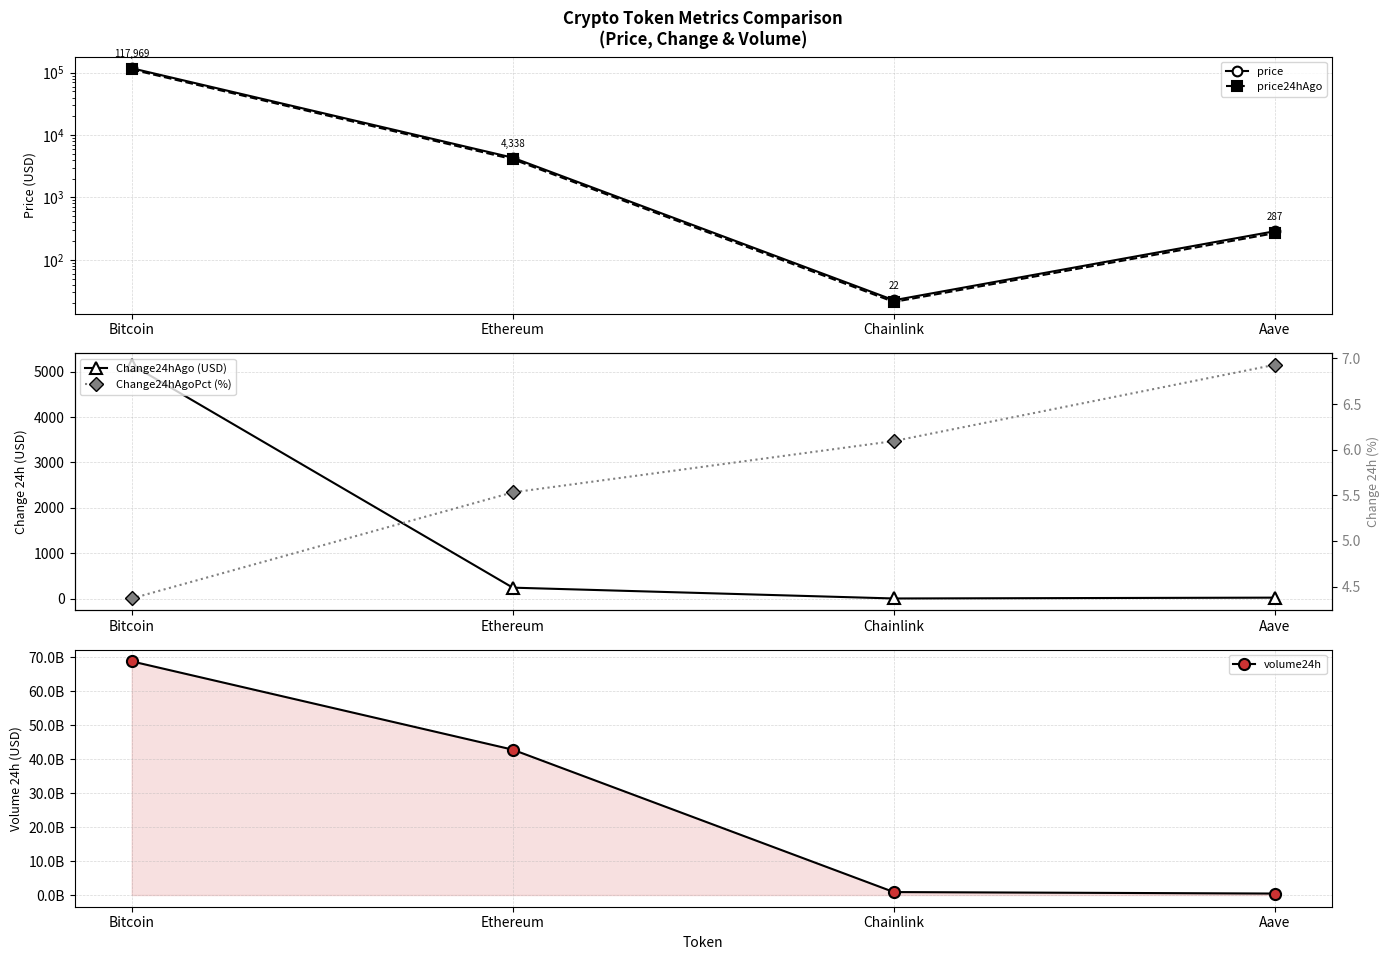

Between Ethereum and Chainlink, which series saw the biggest shift?

volume24h